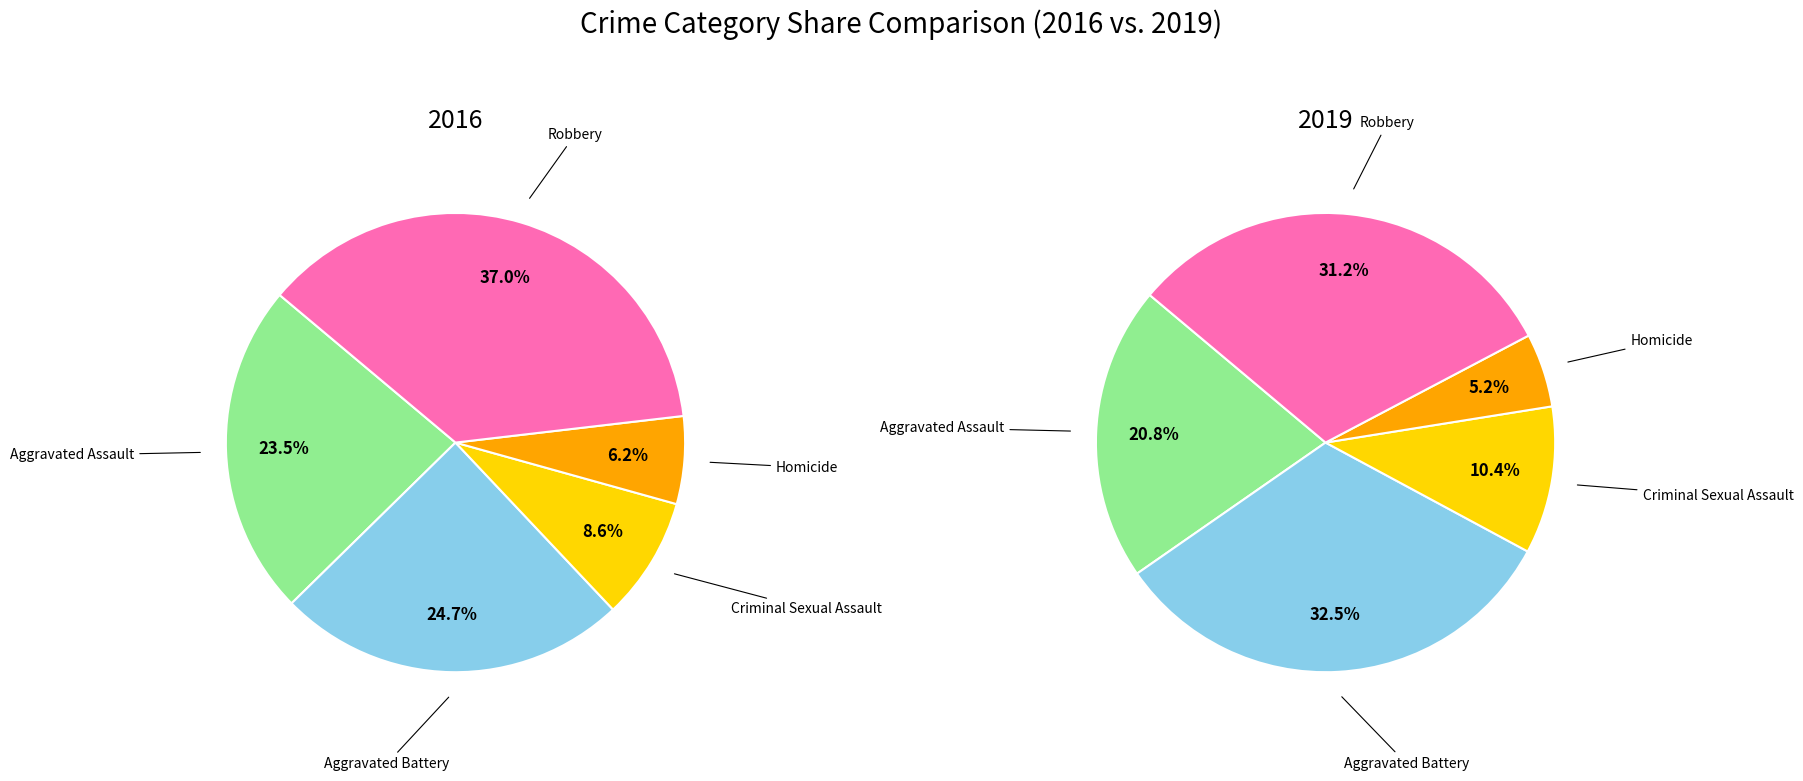

To the nearest percent, what is the difference between the Aggravated Battery and Homicide slice percentages?

19%